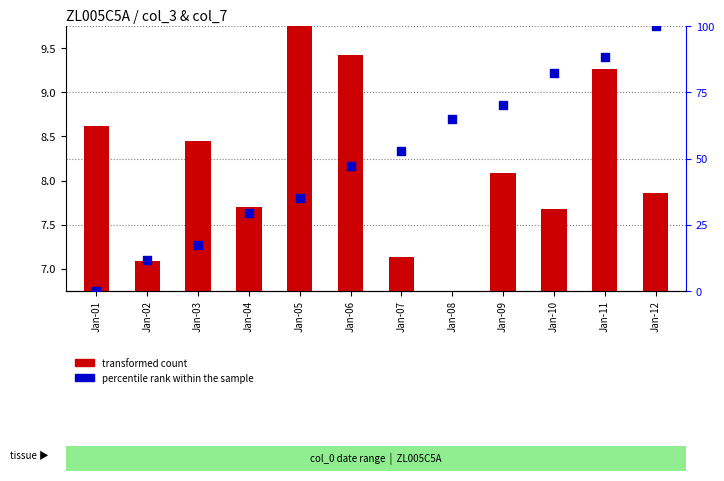

At which category is the sum across all series the highest?

Jan-12